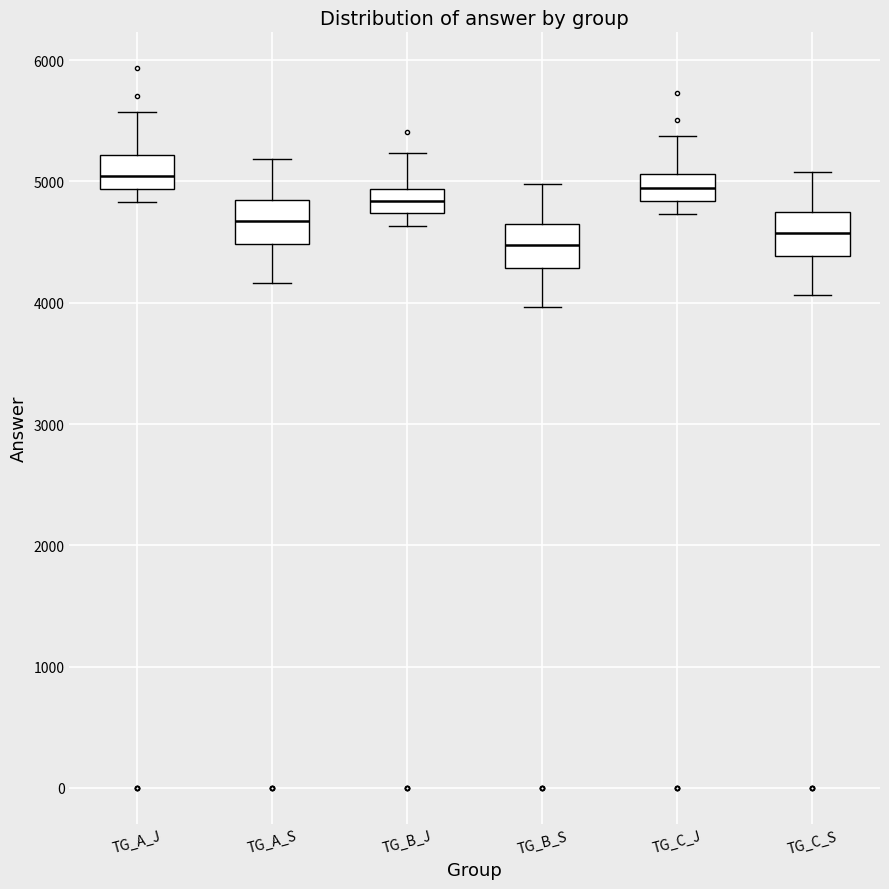

Reading left to right, read every box against the y-axis: the position of its median line, the range the box covers, and the ends of its whiskers. The values are not printed on the chart, so give them approximately, as read against the axis.

TG_A_J: median 5000, box 4900 to 5200, whiskers 4800 to 5600
TG_A_S: median 4700, box 4500 to 4800, whiskers 4200 to 5200
TG_B_J: median 4800, box 4700 to 4900, whiskers 4600 to 5200
TG_B_S: median 4500, box 4300 to 4600, whiskers 4000 to 5000
TG_C_J: median 4900, box 4800 to 5100, whiskers 4700 to 5400
TG_C_S: median 4600, box 4400 to 4700, whiskers 4100 to 5100